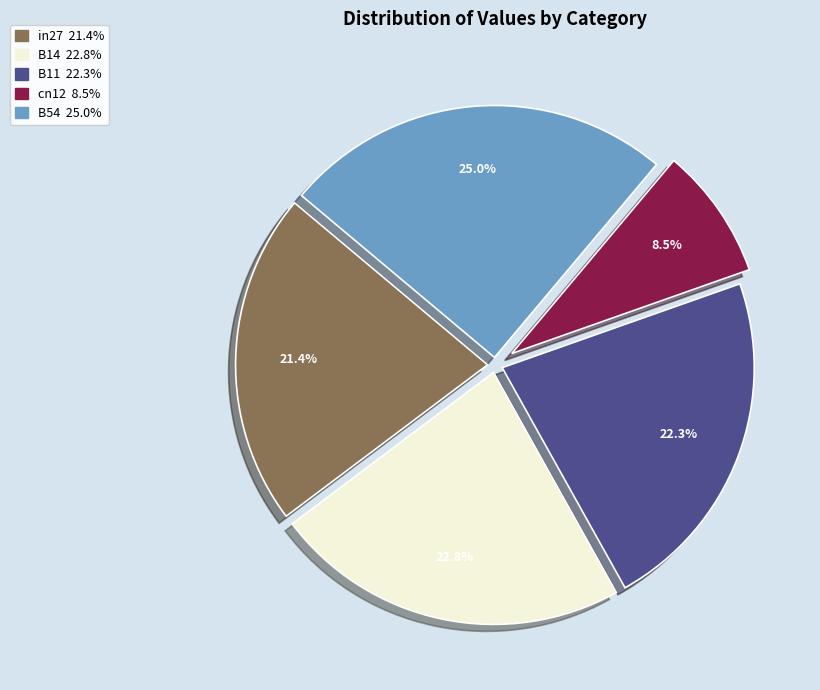

Do B54 and cn12 together represent more than half of the pie?

No